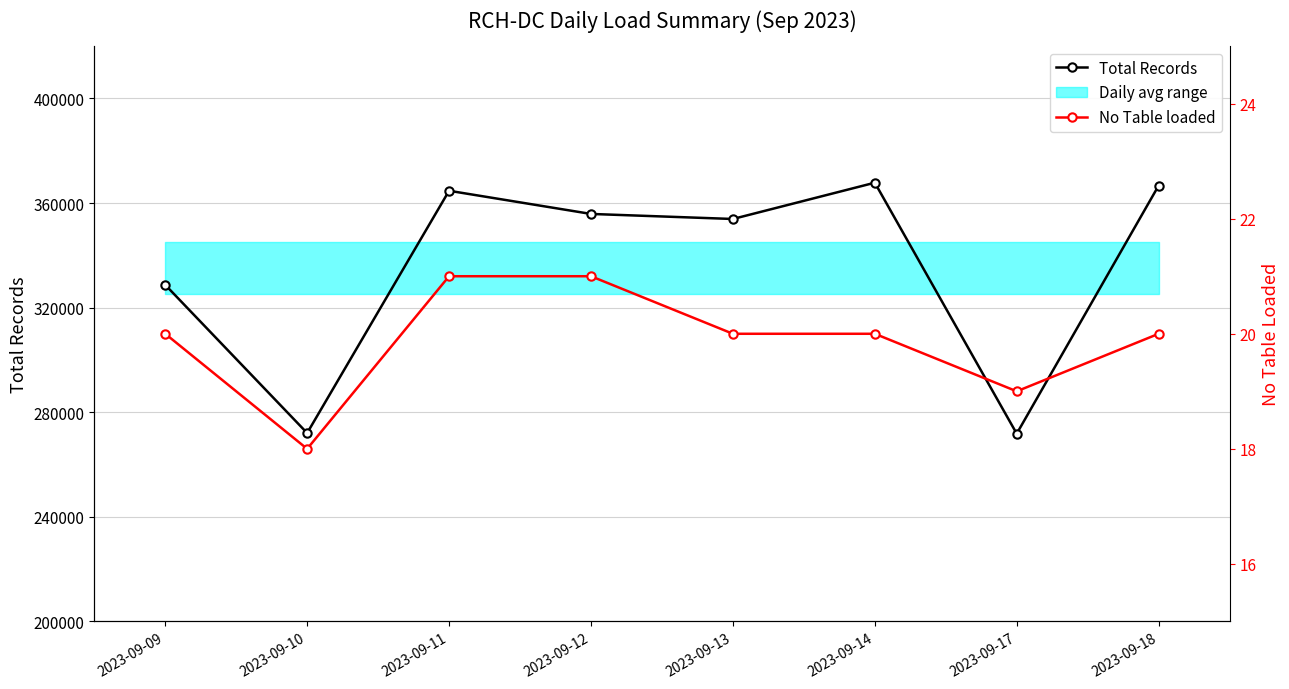

Reading left to right, transcribe all the data shown in this chart.

Total Records: 2023-09-09=328701	2023-09-10=272041	2023-09-11=364680	2023-09-12=355821	2023-09-13=353890	2023-09-14=367766	2023-09-17=271798	2023-09-18=366666
No Table loaded: 2023-09-09=20	2023-09-10=18	2023-09-11=21	2023-09-12=21	2023-09-13=20	2023-09-14=20	2023-09-17=19	2023-09-18=20